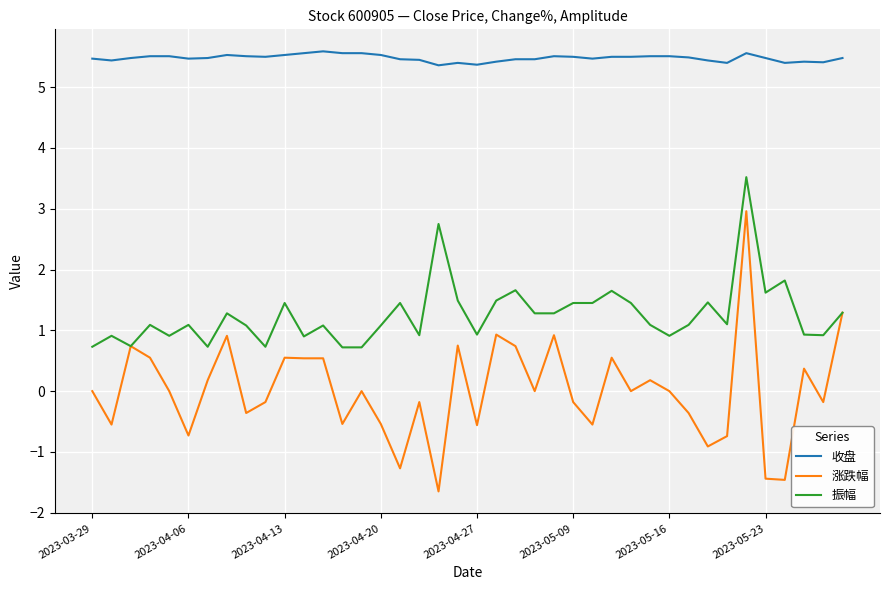

What is the maximum value shown in the chart?

5.6